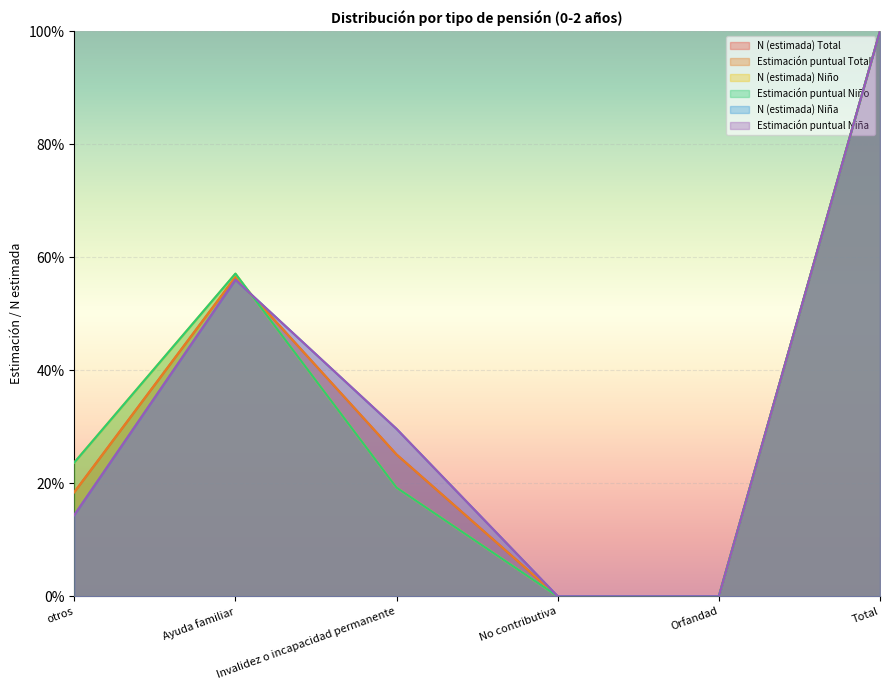

At which category is the sum across all series the highest?

Total